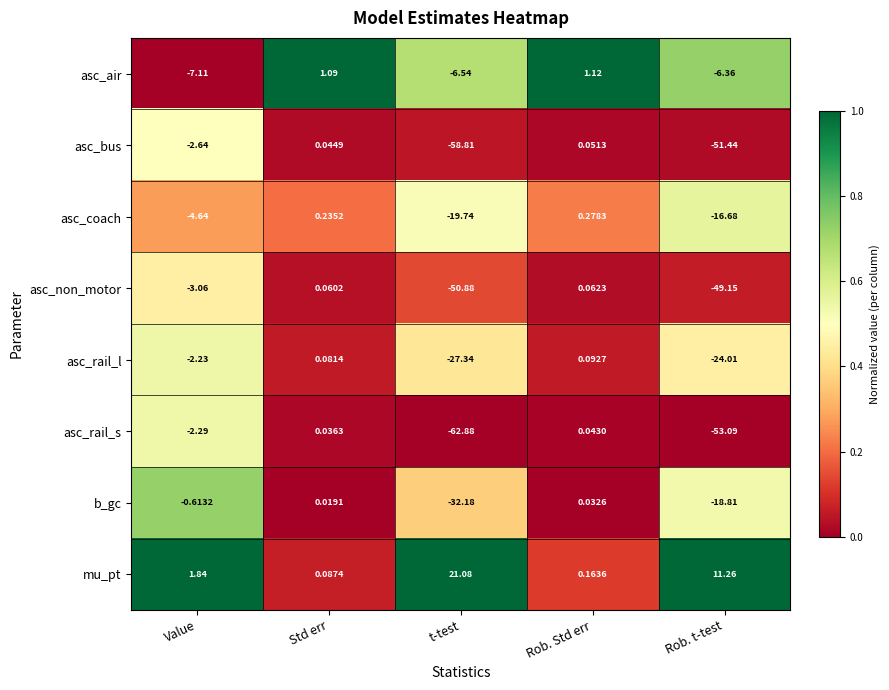

At which category does the chart reach its peak across all series?

t-test